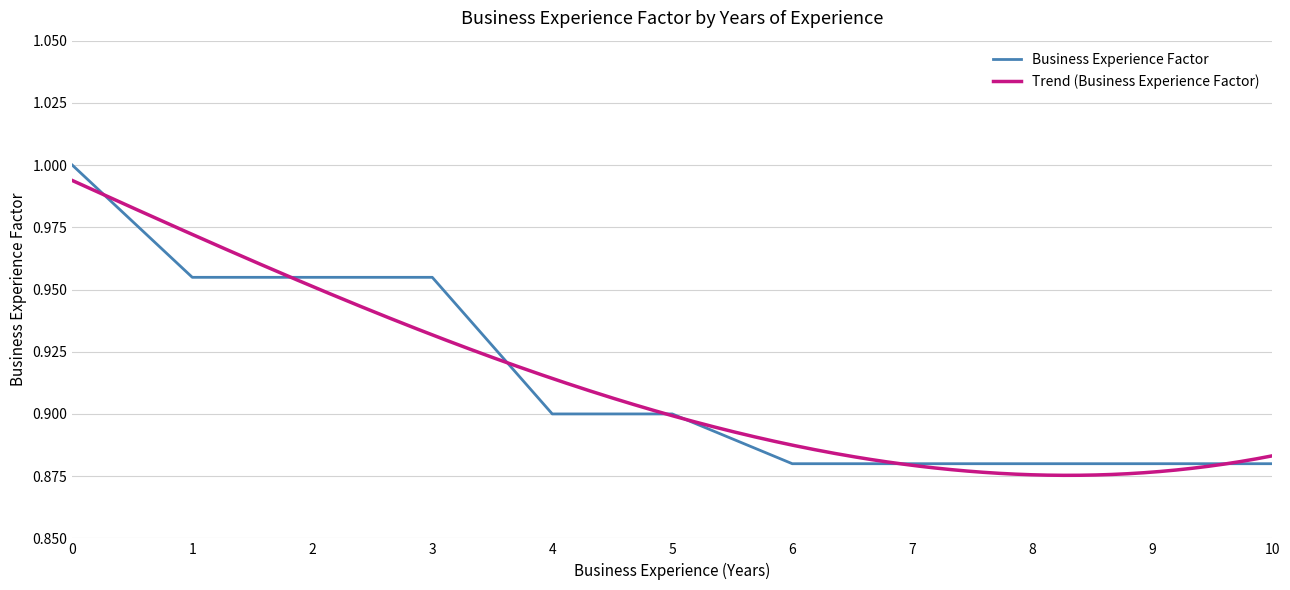

List the labels in order of value, smallest first.

6, 7, 8, 9, 10, 4, 5, 1, 2, 3, 0